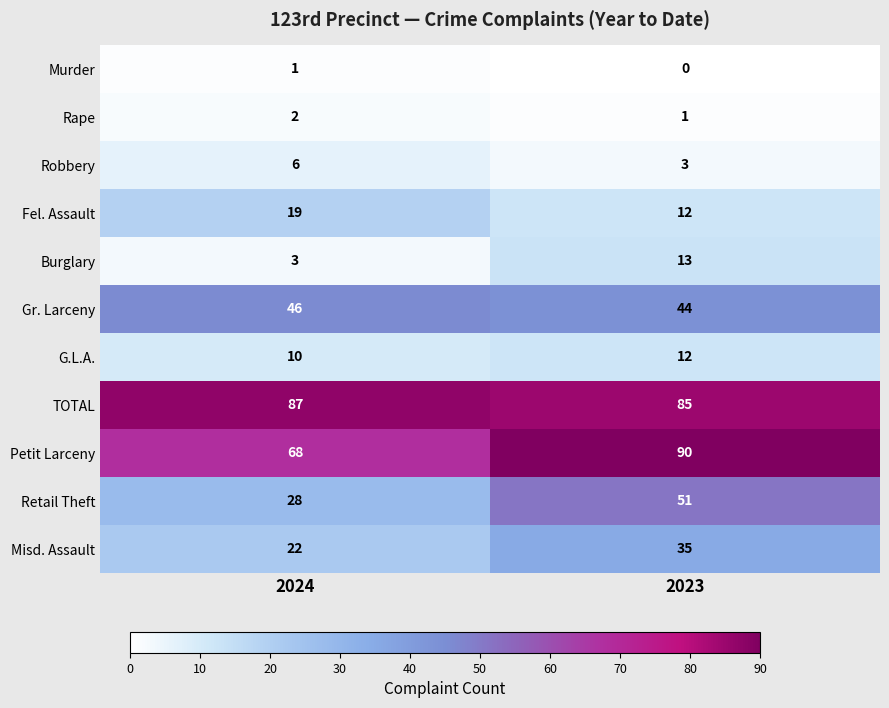

Reading right to left, transcribe all the data shown in this chart.

Murder: 2023=0	2024=1
Rape: 2023=1	2024=2
Robbery: 2023=3	2024=6
Fel. Assault: 2023=12	2024=19
Burglary: 2023=13	2024=3
Gr. Larceny: 2023=44	2024=46
G.L.A.: 2023=12	2024=10
TOTAL: 2023=85	2024=87
Petit Larceny: 2023=90	2024=68
Retail Theft: 2023=51	2024=28
Misd. Assault: 2023=35	2024=22